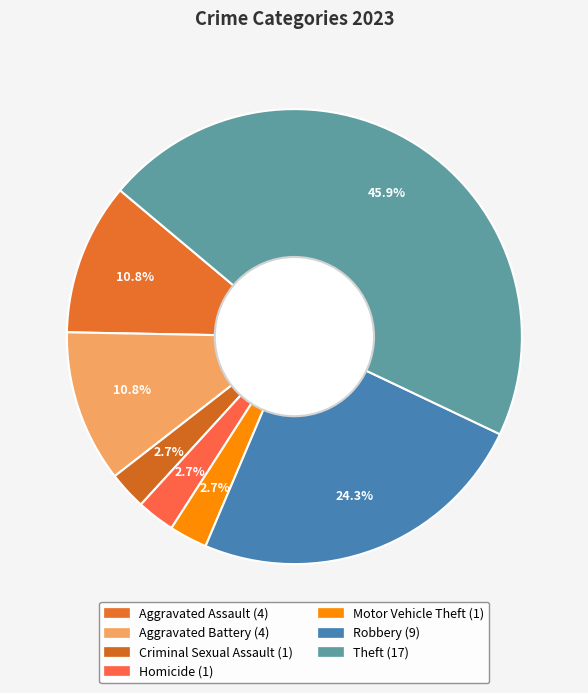

To the nearest percent, what is the difference between the largest and smallest slice percentages?

43%